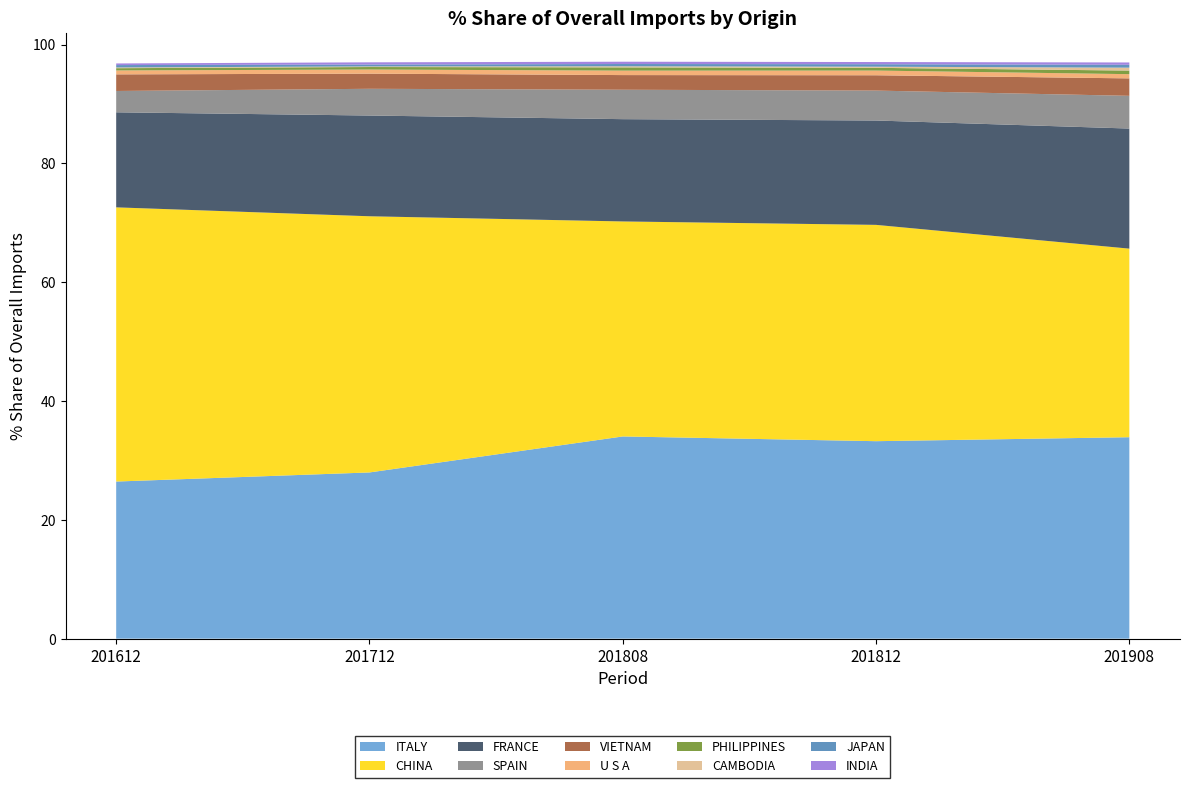

Reading right to left, list all the values displayed in this chart.

201612_% Share: 0.3	0.4	0.1	0.4	0.7	2.8	3.6	16.0	46.2	26.4
201712_% Share: 0.4	0.3	0.1	0.4	0.7	2.5	4.5	17.0	43.1	28.0
201808_% Share: 0.4	0.4	0.2	0.5	0.8	2.5	5.0	17.2	36.2	34.0
201812_% Share: 0.4	0.4	0.2	0.5	0.8	2.6	5.0	17.6	36.4	33.2
201908_% Share: 0.4	0.5	0.5	0.6	0.7	2.9	5.5	20.2	31.7	33.9